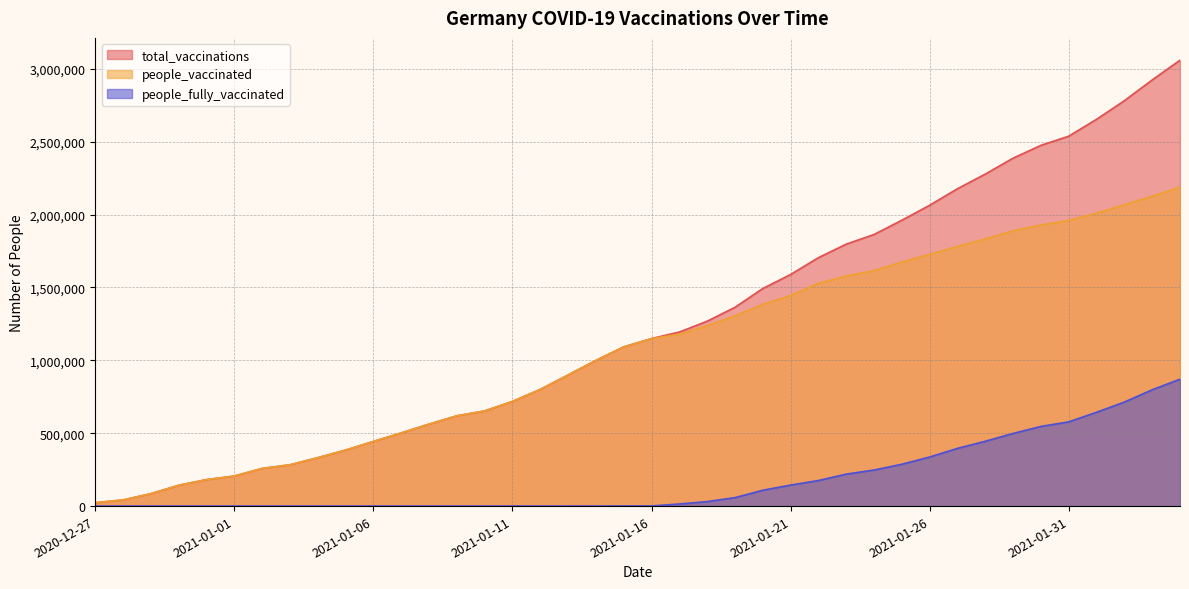

Reading left to right, transcribe all the data shown in this chart.

total_vaccinations: 23567	42307	84962	142965	181583	206334	258390	283379	332030	384464	443587	502002	562341	619534	652818	718488	800671	899673	999823	1092620	1149731	1194239	1268604	1364010	1492956	1589098	1704638	1797449	1863751	1961678	2064367	2177654	2278193	2387652	2475389	2538097	2654004	2781675	2924137	3059626
people_vaccinated: 23567	42307	84962	142965	181583	206334	258390	283379	332030	384464	443587	502002	562341	619534	652818	718488	800671	899673	999709	1092077	1148791	1179689	1237682	1305858	1384147	1444855	1529106	1578068	1616281	1674475	1727586	1781642	1833219	1889161	1928718	1960046	2010092	2068016	2125906	2188914
people_fully_vaccinated: 0	0	0	0	0	0	0	0	0	0	0	0	0	0	0	0	0	0	114	543	940	14550	30922	58152	108809	144243	175532	219381	247470	287203	336781	396012	444974	498491	546671	578051	643912	713659	798231	870712